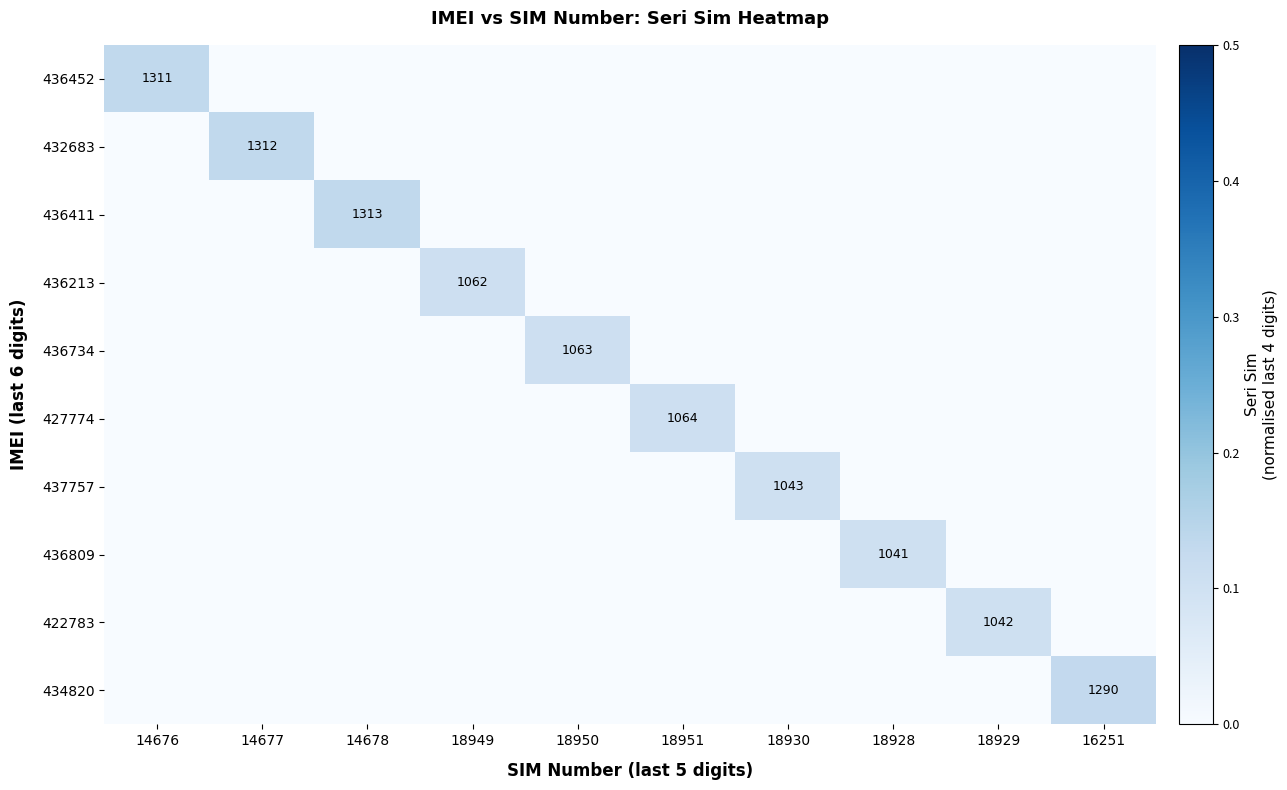

Is it true that 436809 equals 1041 at 18928?

True